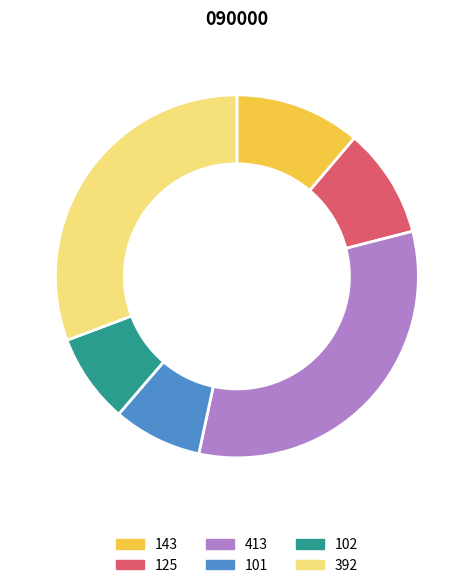

Does any single category account for the majority?

No